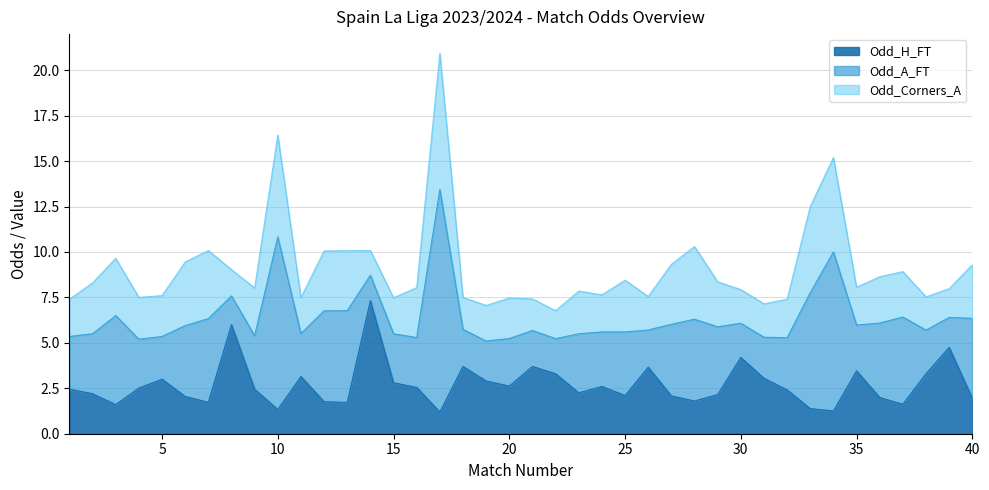

What is the difference between the second highest and minimum values in the Odd_Corners_A series?

4.2